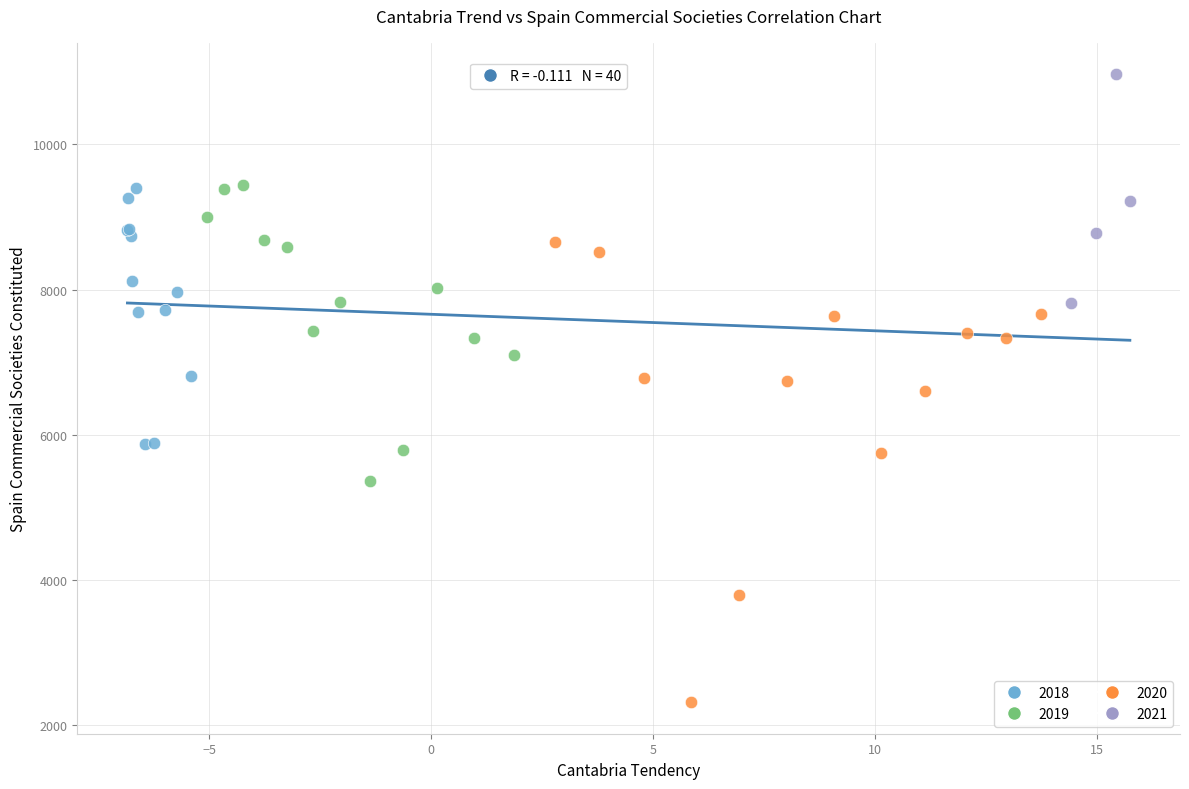

Which series reaches the minimum Y coordinate?

2020